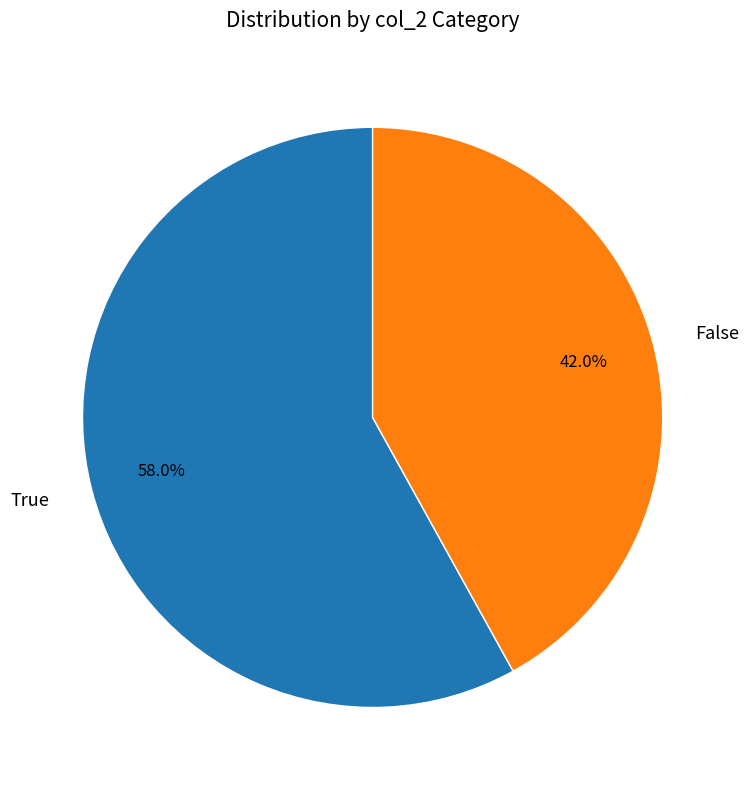

Is there a majority slice in this chart?

Yes